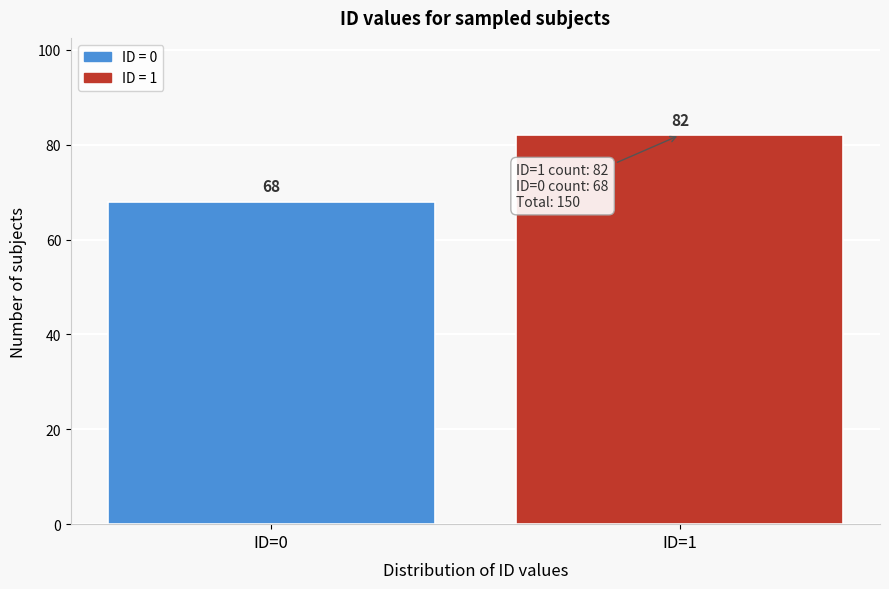

Reading left to right, extract all data points from this chart.

ID=0=68	ID=1=82